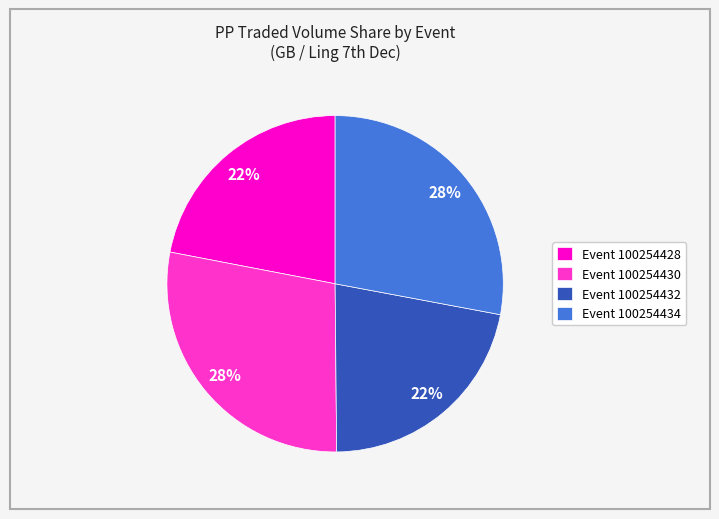

Does any single category account for the majority?

No